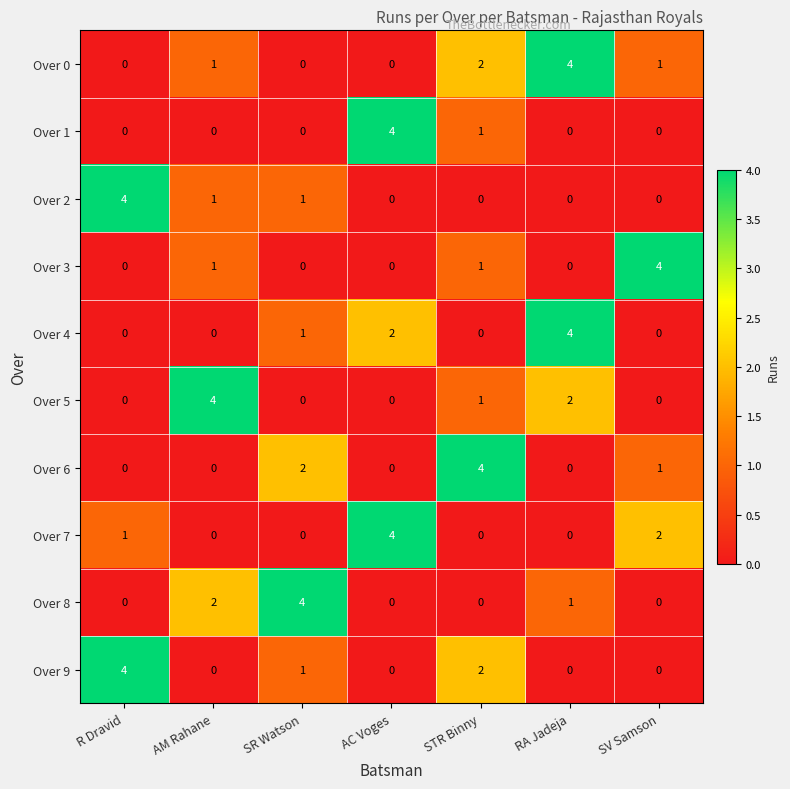

What is the sum of all Over 4 values?

7